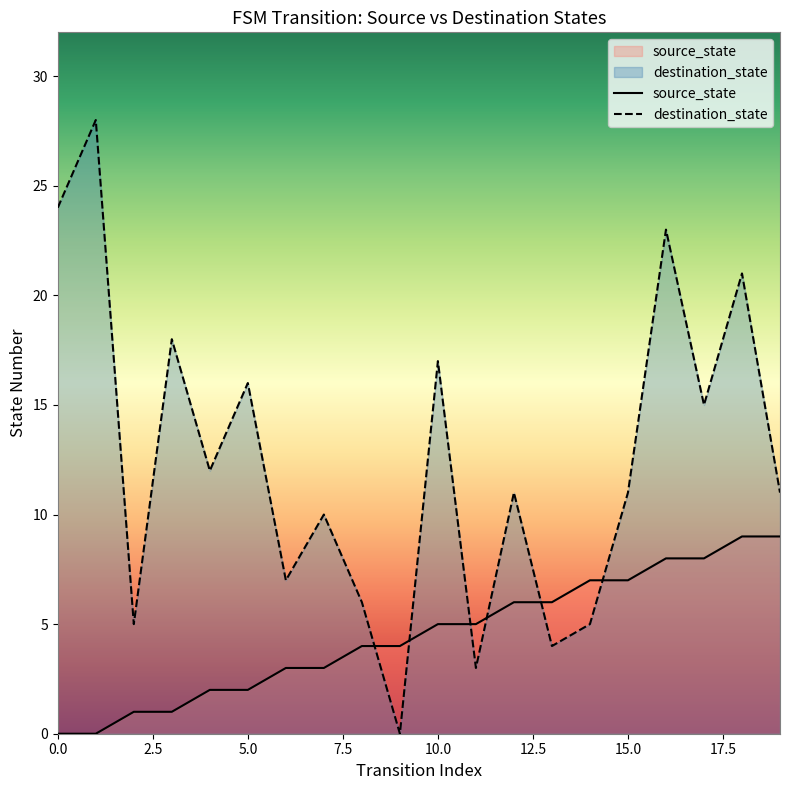

At which category is the sum across all series the highest?

16